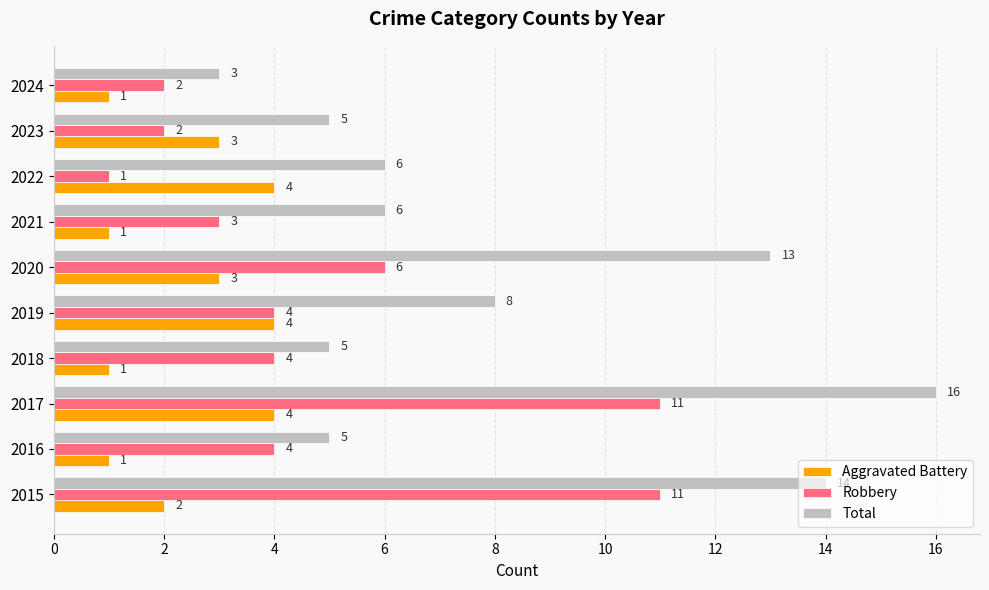

At which category is the sum across all series the highest?

2017